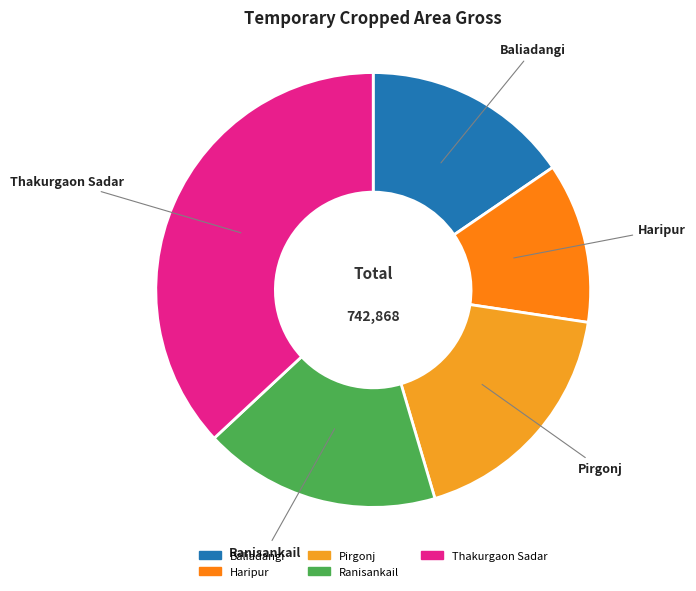

Count the number of slices in the pie.

5